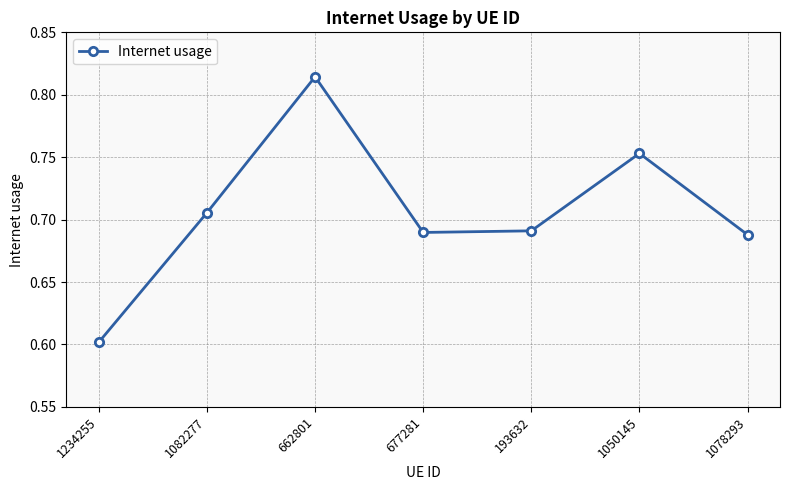

Where is the first local maximum?

662801